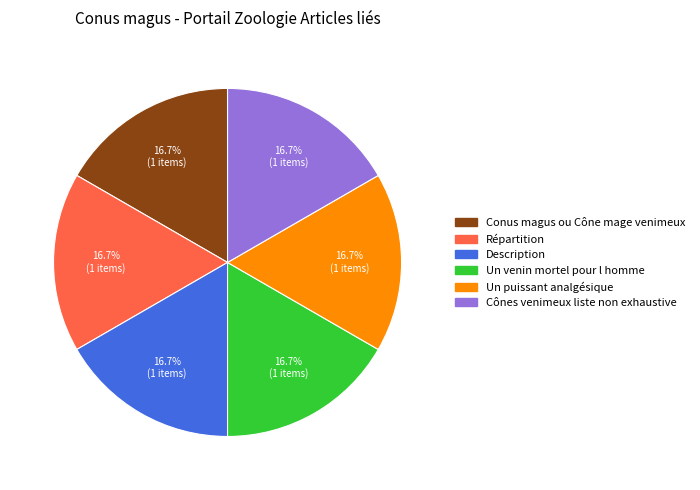

How much of the chart is everything except Cônes venimeux liste non exhaustive?

83.3%